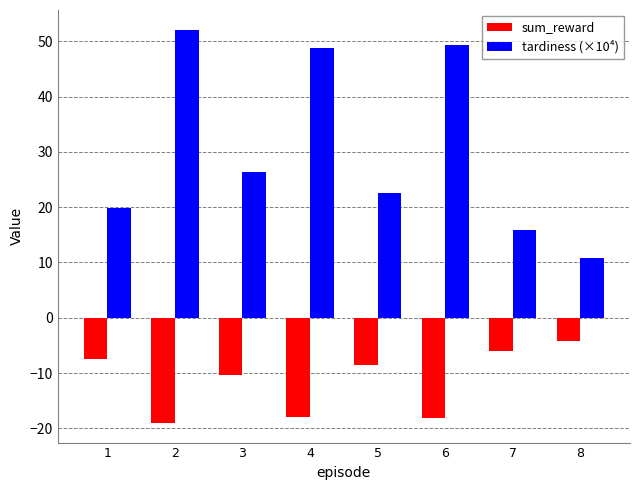

What is the sum of the sum_reward values at 6 and 1?

-25.6